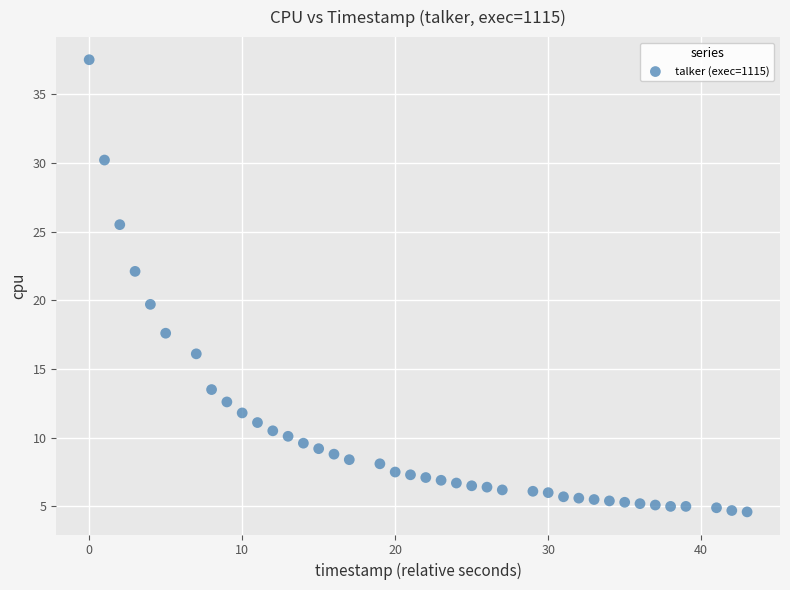

What is the range of Y values (max minus min)?

32.9